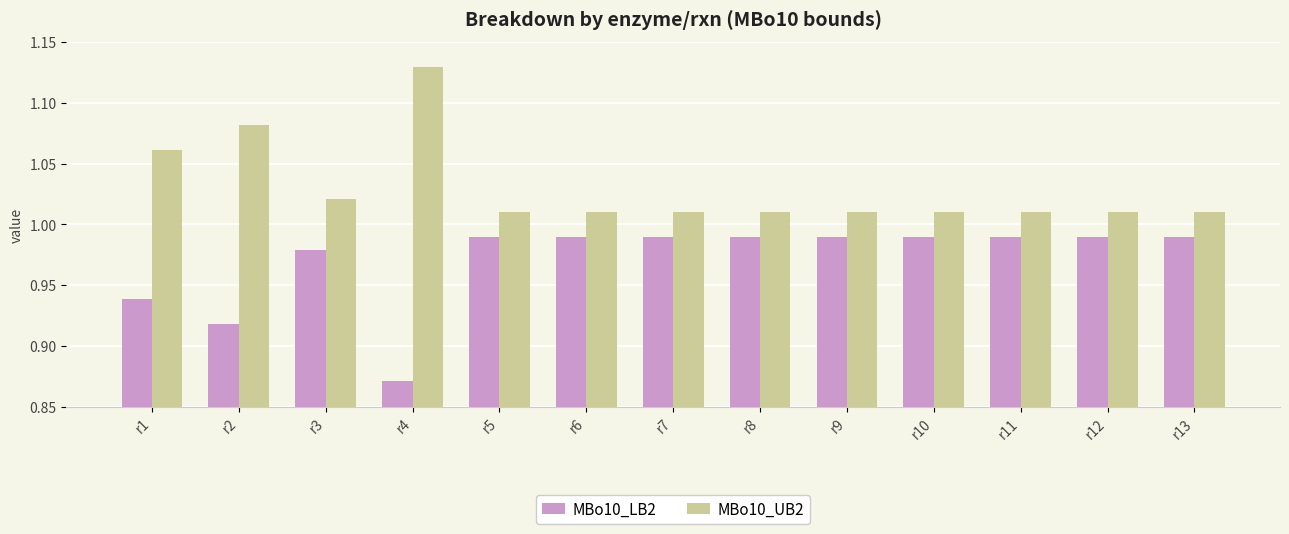

Which category has the highest value across all series?

r4